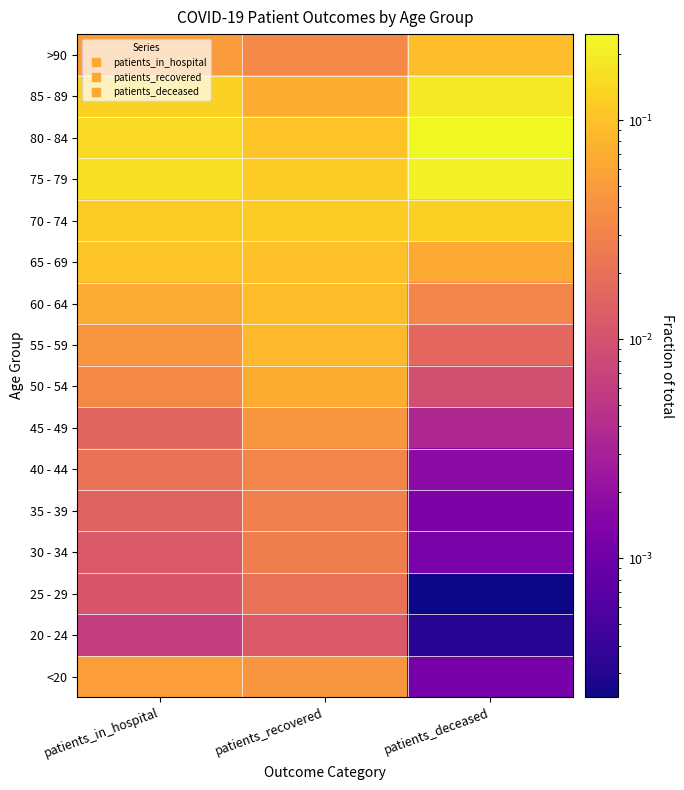

Which category has the lowest value across all series?

patients_deceased